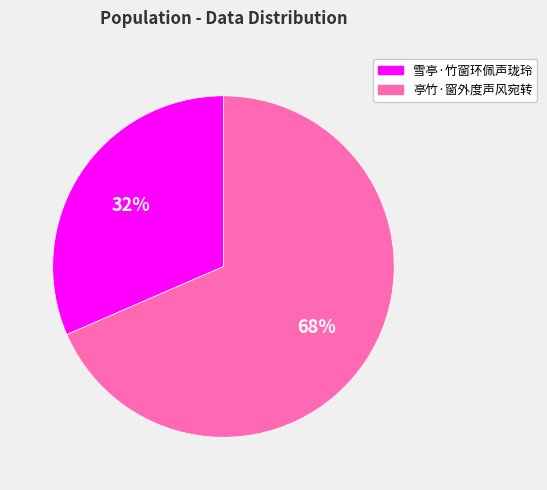

Rank the categories by value from lowest to highest.

雪亭·竹窗环佩声珑玲, 亭竹·窗外度声风宛转